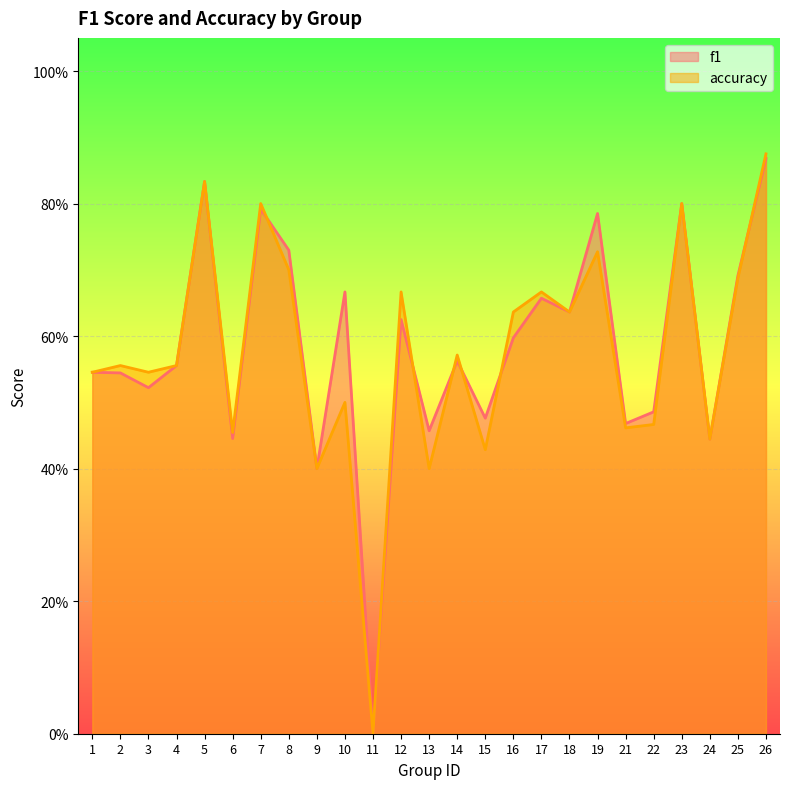

Does the chart display data point markers on the line(s)?

No